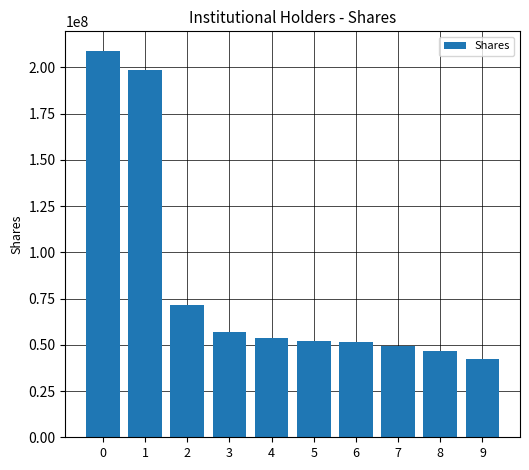

What is the value of the 6th bar from the left?

51823331